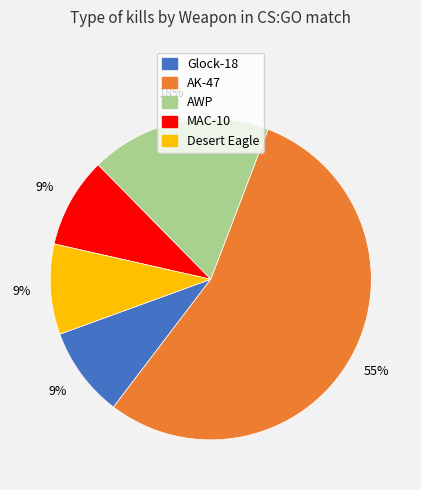

How many segments does this pie chart have?

5